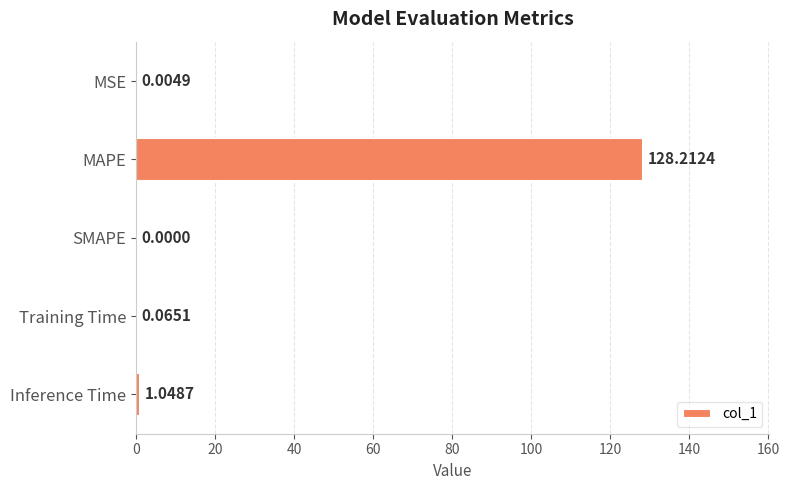

How many data points does each series have?

5